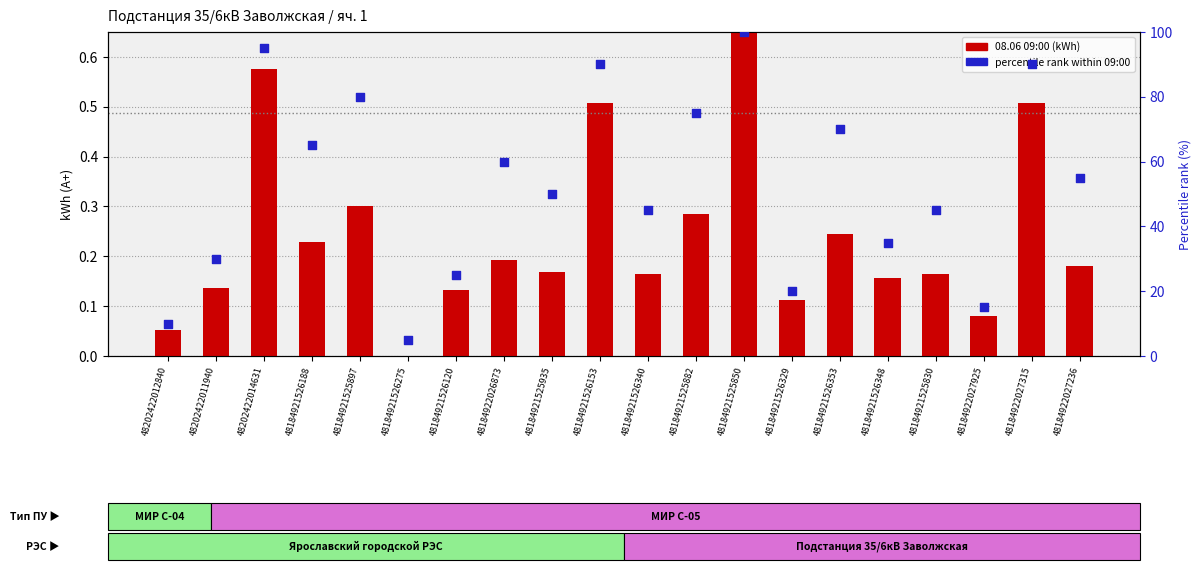

Which series reaches the maximum Y coordinate?

percentile rank